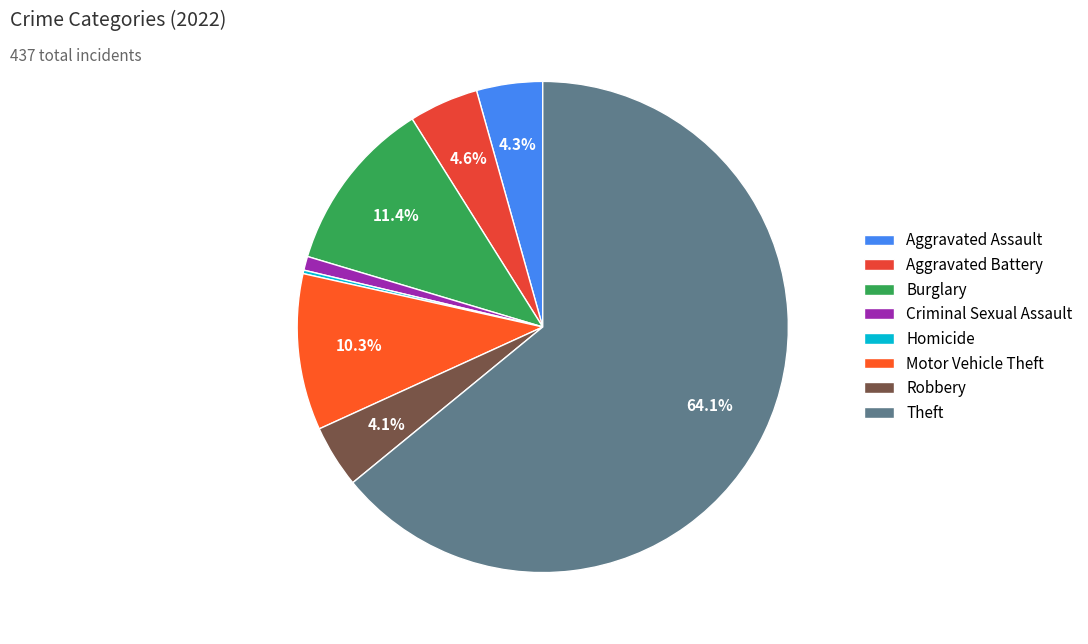

The Homicide slice represents 1% of the pie. True or false?

False